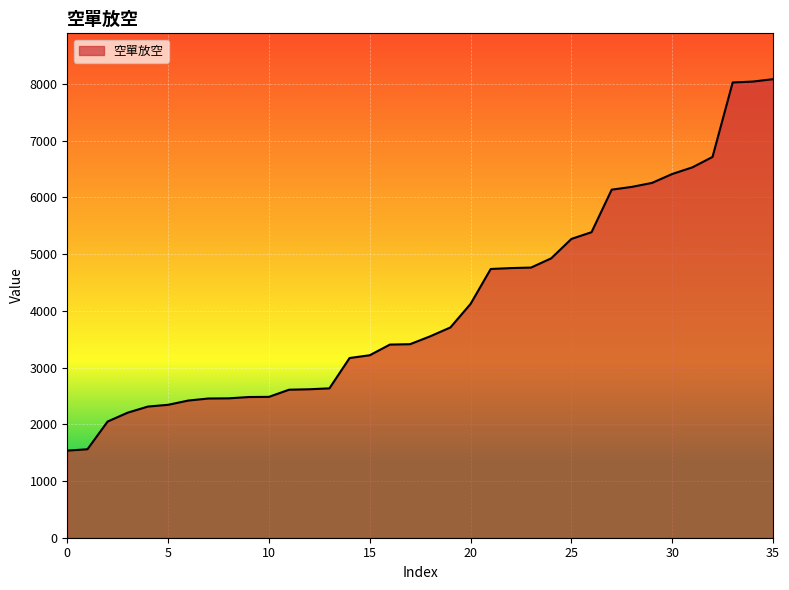

What is the smallest value displayed?

1536